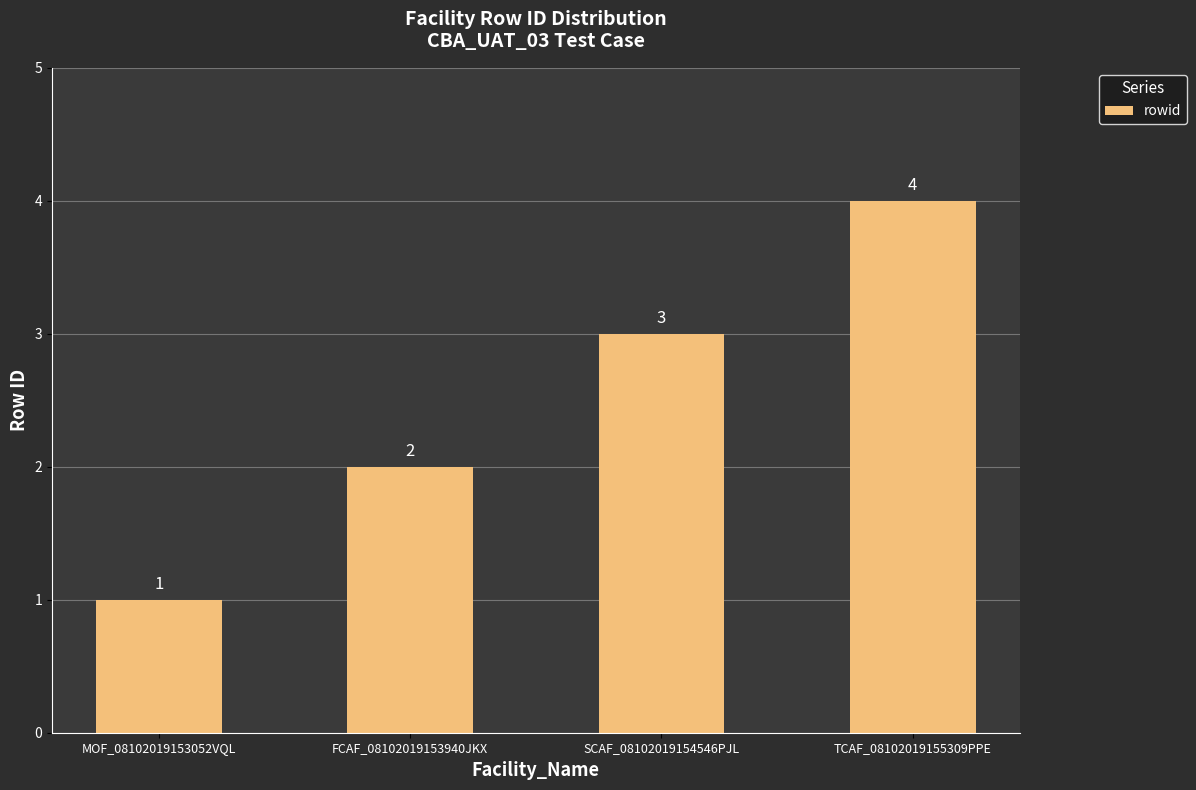

What is the difference between the values at FCAF_08102019153940JKX and SCAF_08102019154546PJL?

1